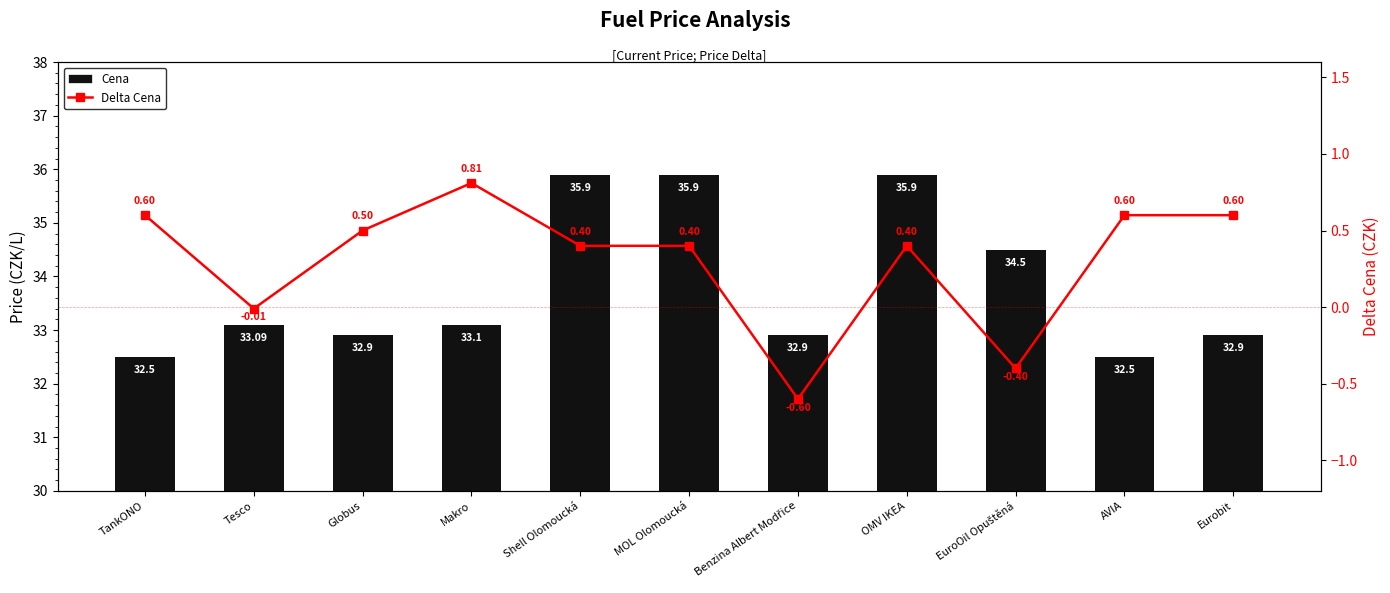

Is it true that Delta Cena equals -0.6 at EuroOil Opuštěná?

False